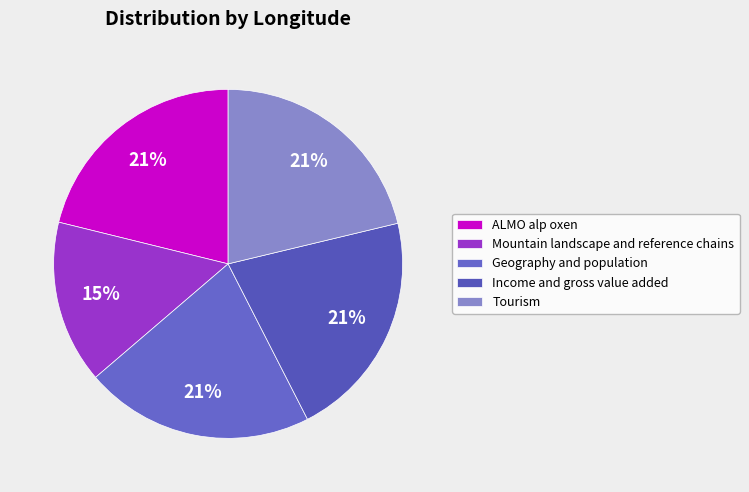

What is the total percentage of Income and gross value added and Geography and population?

42.5%